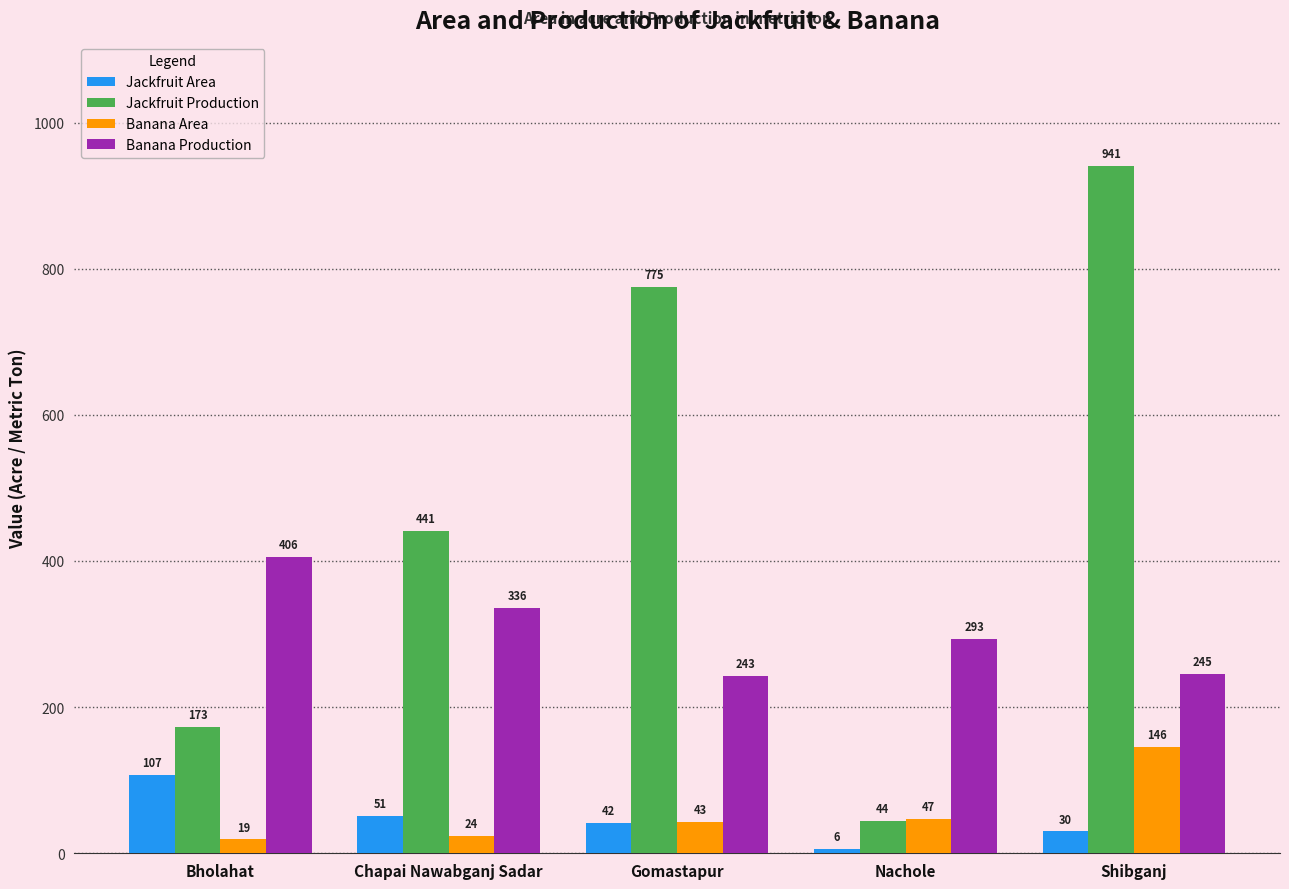

Reading right to left, list all the values displayed in this chart.

Jackfruit Area: 30	6	42	51	107
Jackfruit Production: 941	44	775	441	173
Banana Area: 146	47	43	24	19
Banana Production: 245	293	243	336	406